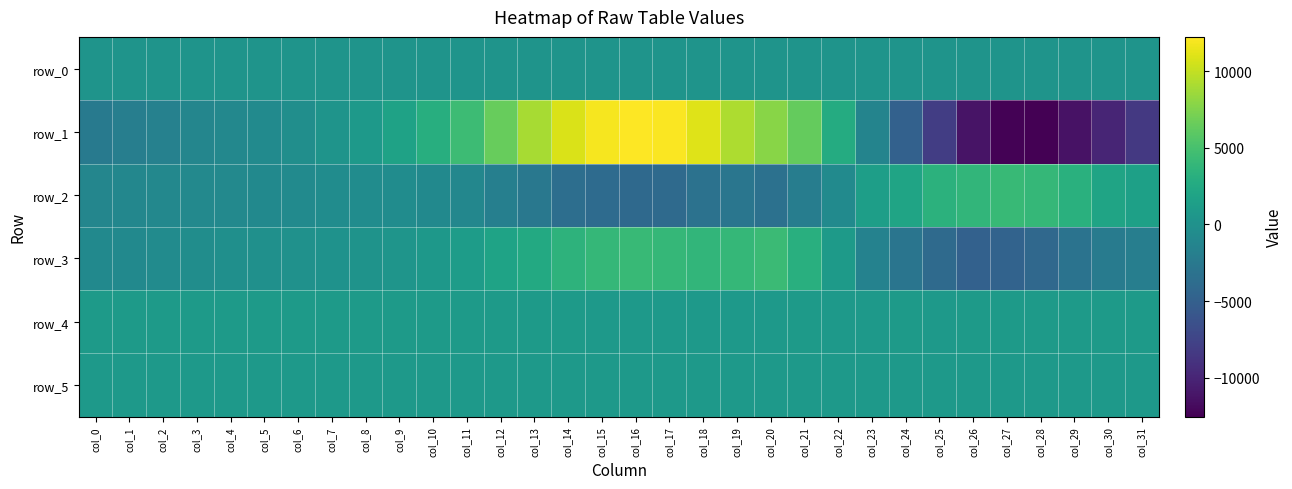

Is the value of row_1 at col_12 greater than the value of row_3 at col_5?

Yes